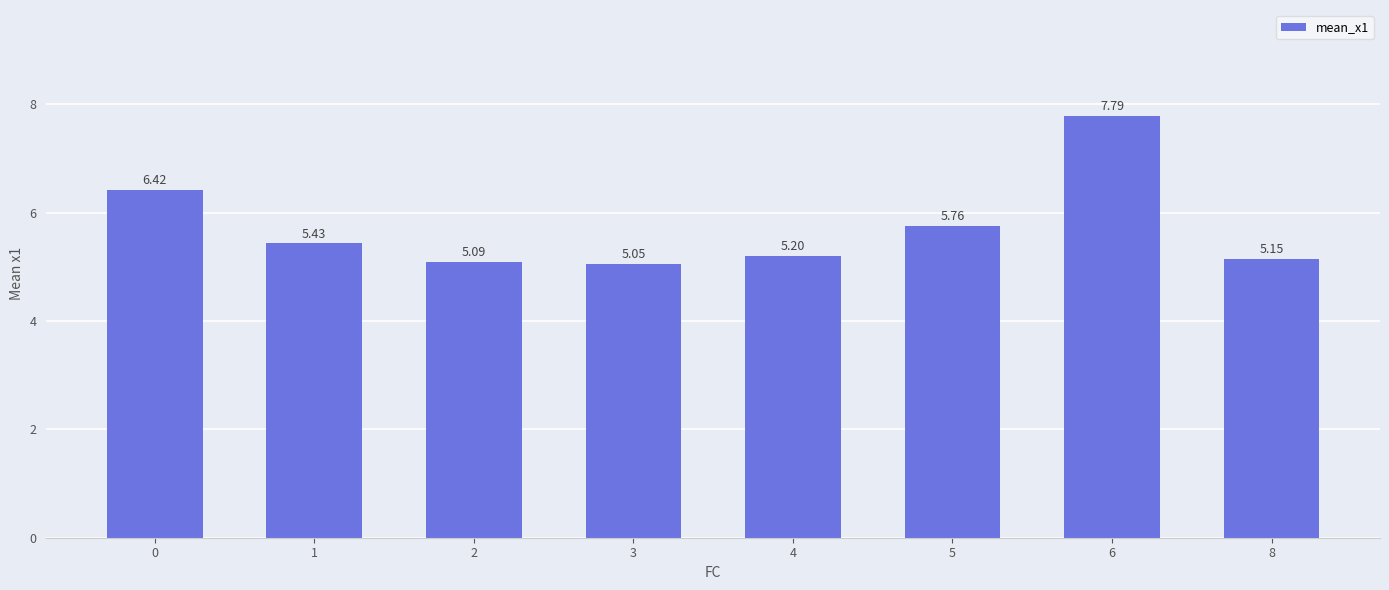

Is it true that the value at 0 is 6.4?

True